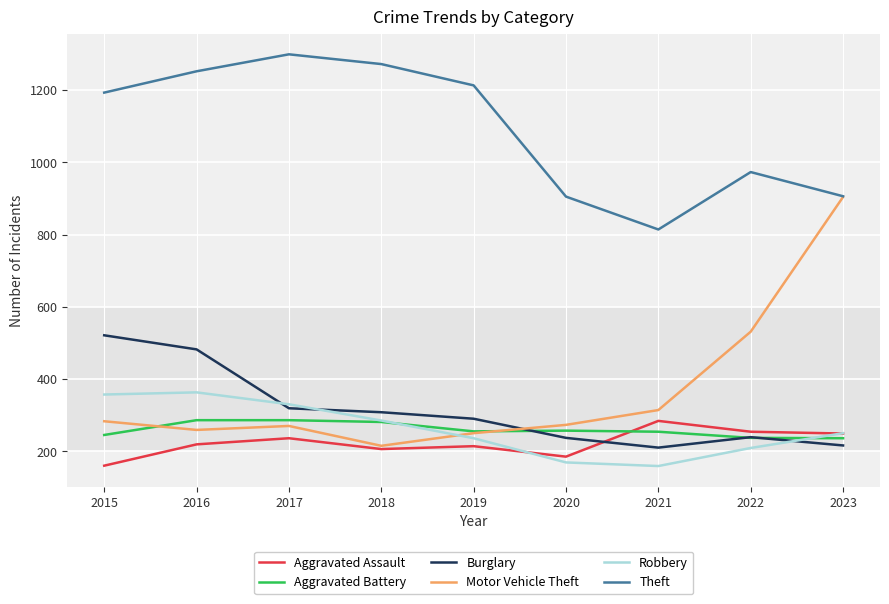

Which series has the largest range (max minus min)?

Motor Vehicle Theft